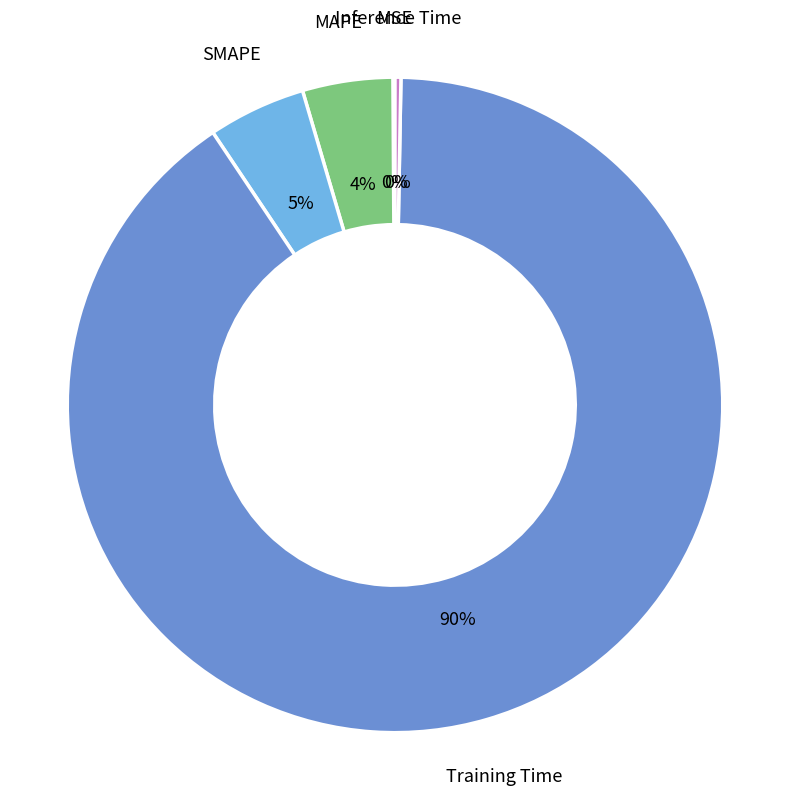

The Training Time slice represents 90% of the pie. True or false?

True